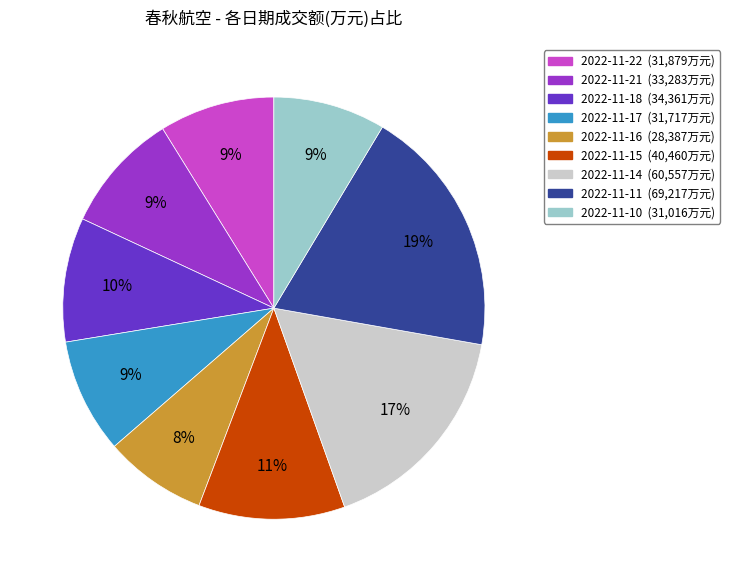

Is it true that 2022-11-11 is 19% of the pie?

True